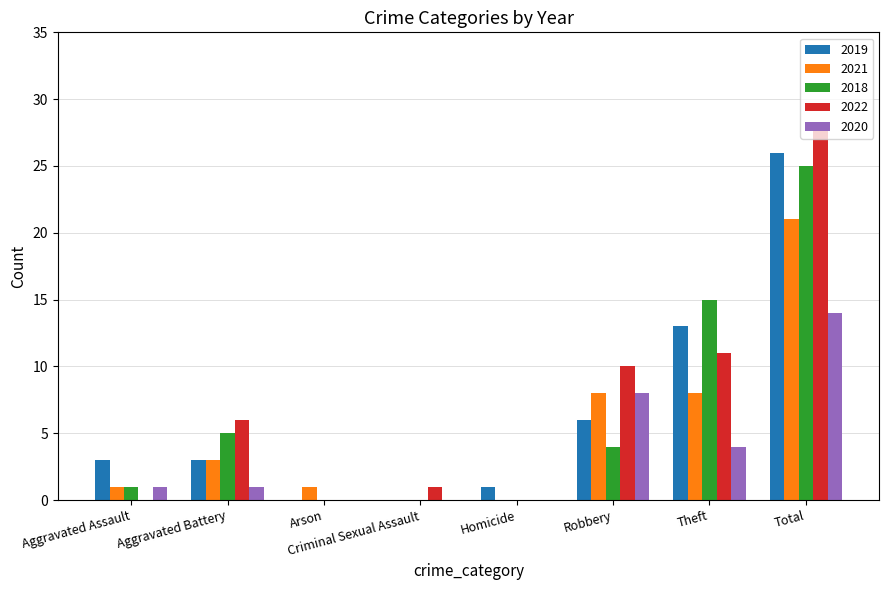

The value of 2018 at Arson is 0. True or false?

True